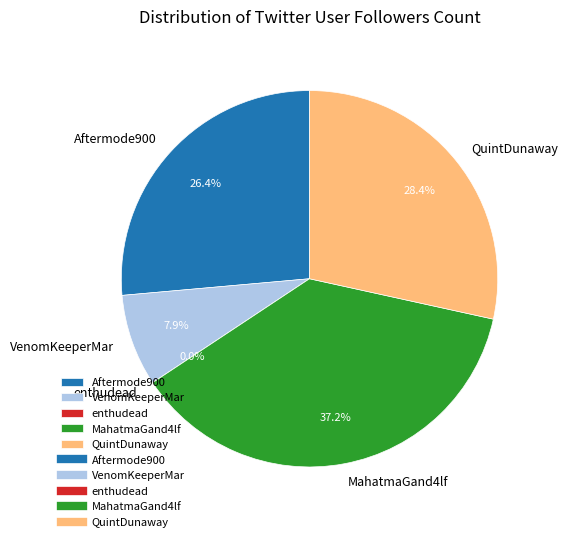

How many segments does this pie chart have?

5